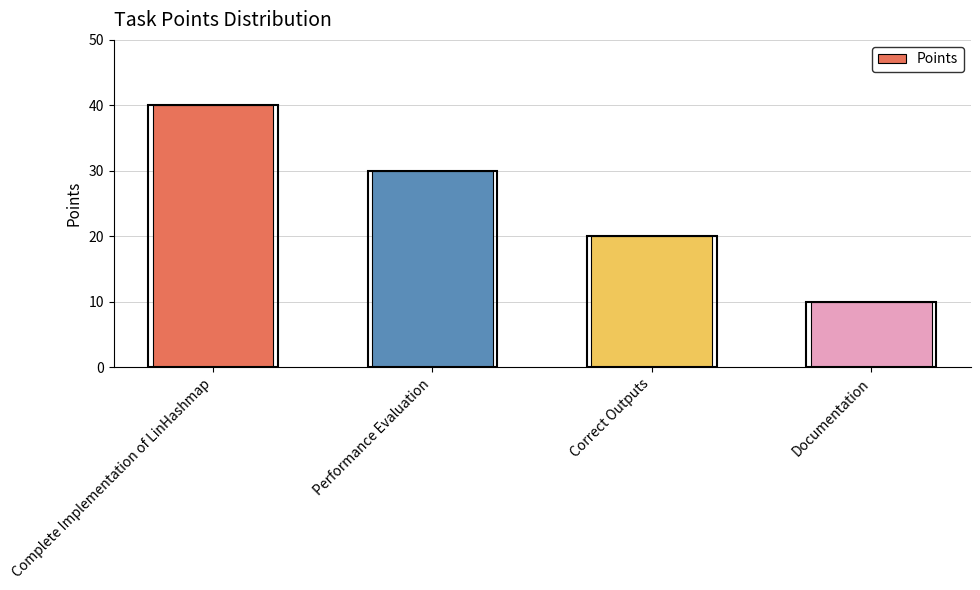

What is the maximum value shown in the chart?

40